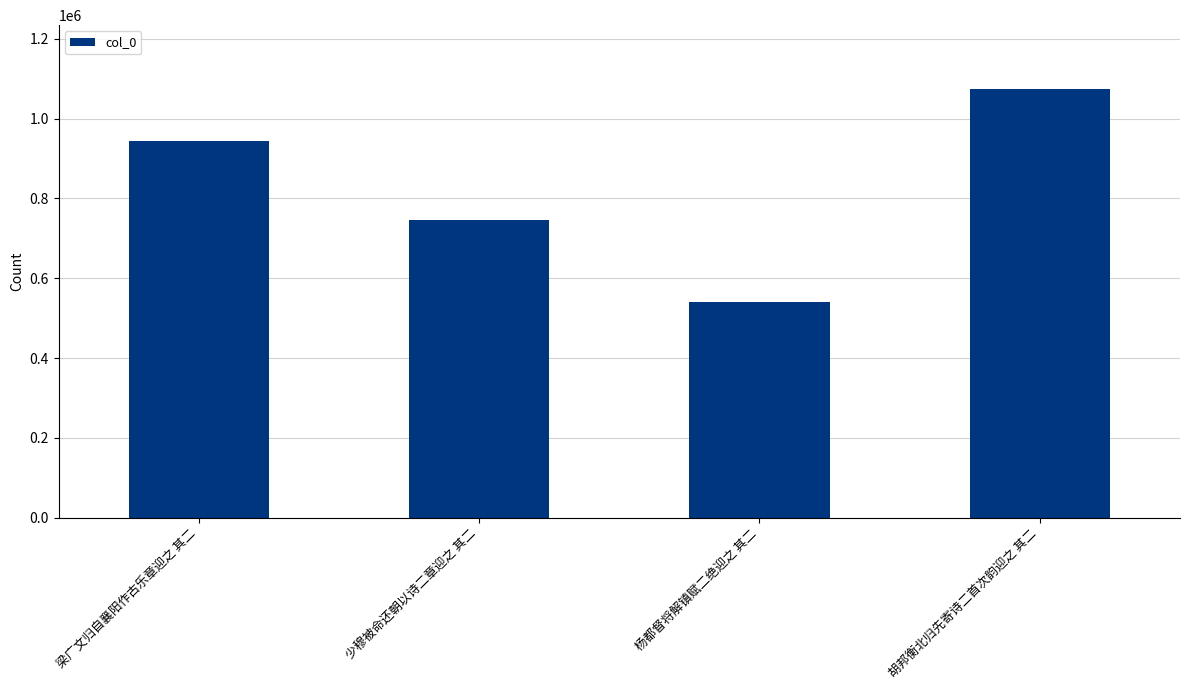

What is the label of the 3rd bar from the left?

杨都督将解镇赋二绝迎之 其二